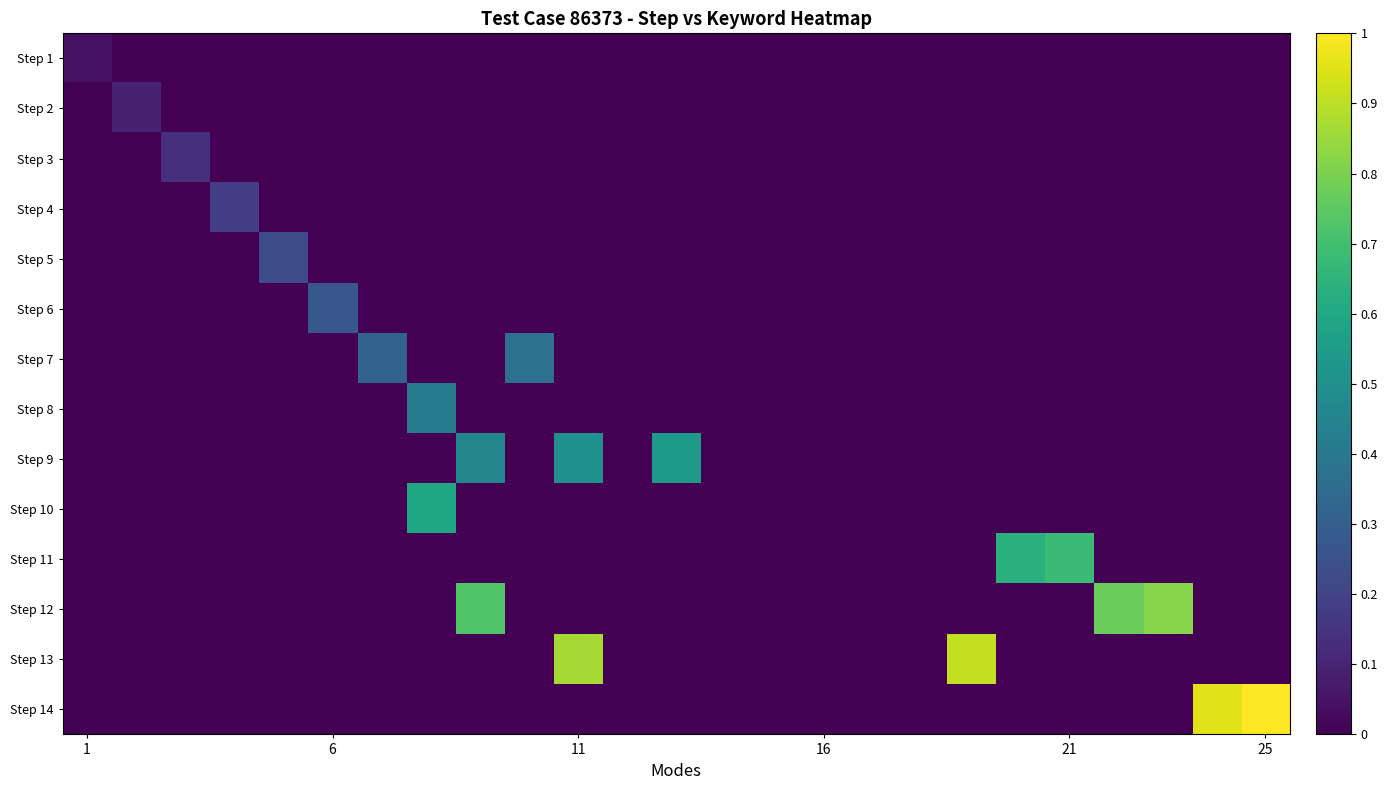

At how many categories does at least one series exceed 0?

19